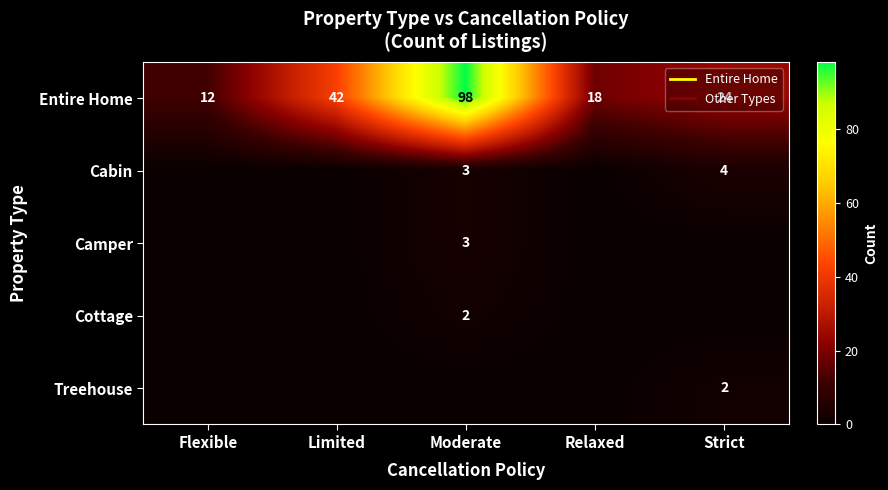

What is the difference between the Cottage values at Moderate and Relaxed?

2